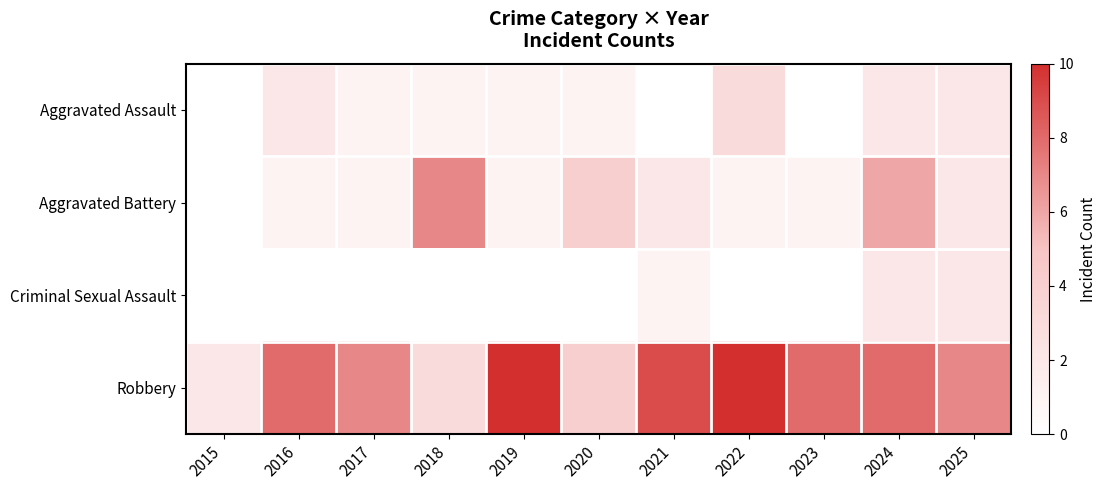

Reading right to left, what are all the values shown in this chart?

Aggravated Assault: 2025=2	2024=2	2023=0	2022=3	2021=0	2020=1	2019=1	2018=1	2017=1	2016=2	2015=0
Aggravated Battery: 2025=2	2024=6	2023=1	2022=1	2021=2	2020=4	2019=1	2018=7	2017=1	2016=1	2015=0
Criminal Sexual Assault: 2025=2	2024=2	2023=0	2022=0	2021=1	2020=0	2019=0	2018=0	2017=0	2016=0	2015=0
Robbery: 2025=7	2024=8	2023=8	2022=10	2021=9	2020=4	2019=10	2018=3	2017=7	2016=8	2015=2